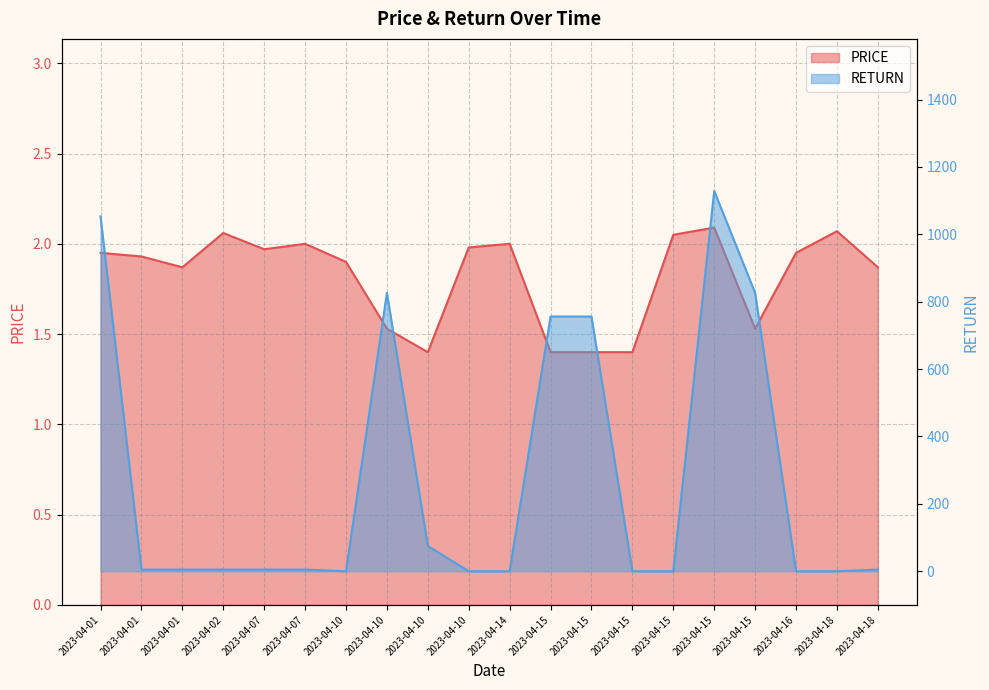

Which series changed the most between 2023-04-15 and 2023-04-15?

PRICE